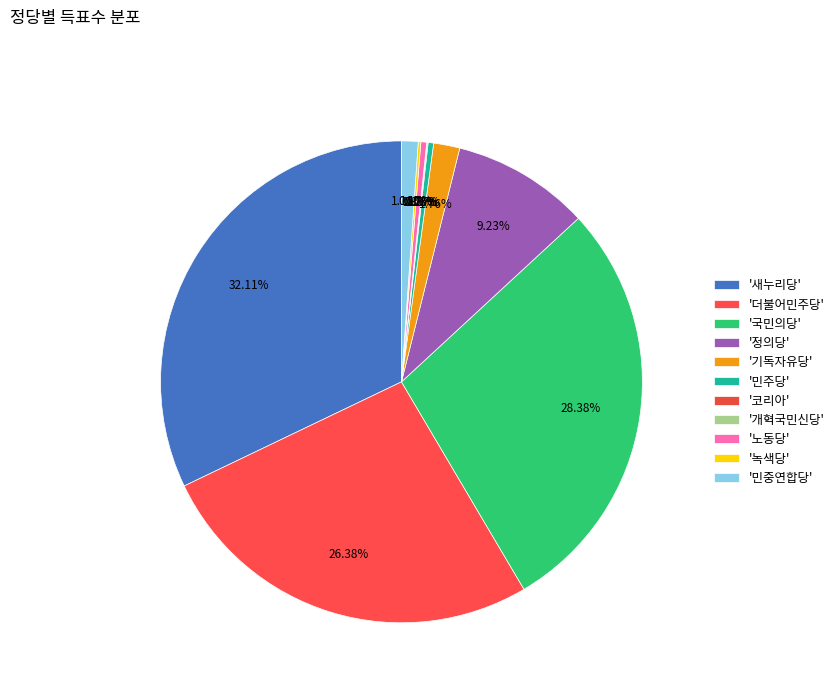

How many segments does this pie chart have?

11